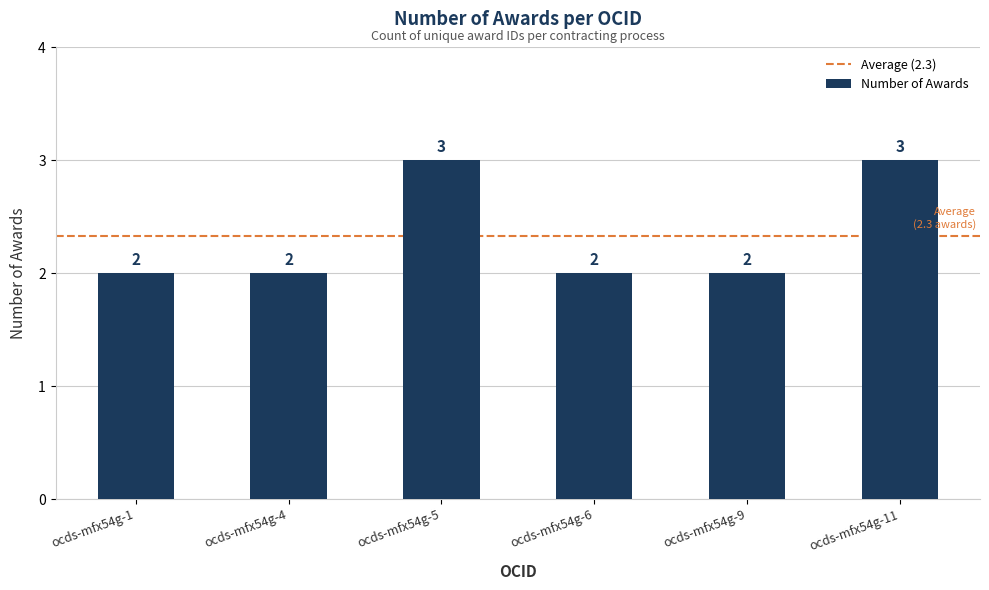

True or false: the data shows 1 at ocds-mfx54g-4.

False